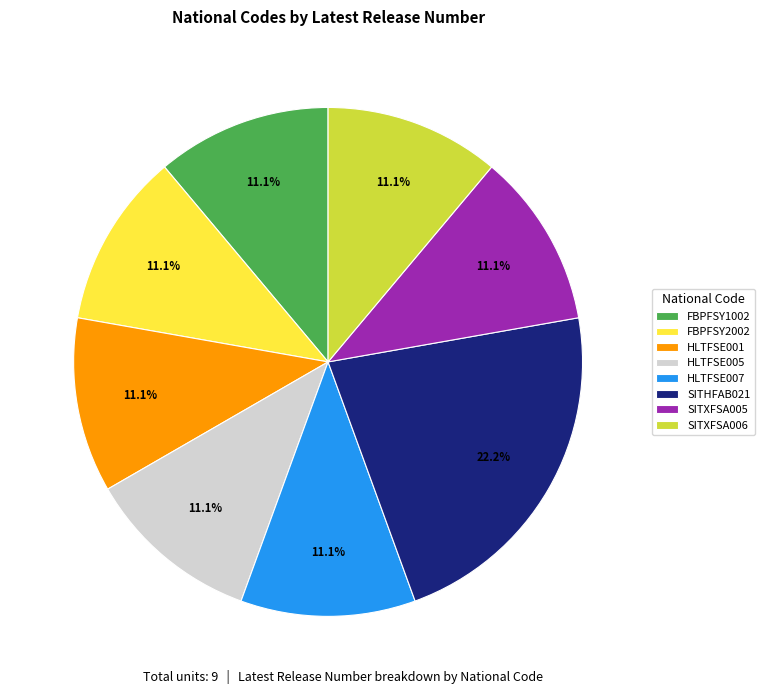

To the nearest percent, what is the combined percentage of FBPFSY1002 and SITXFSA006?

22%